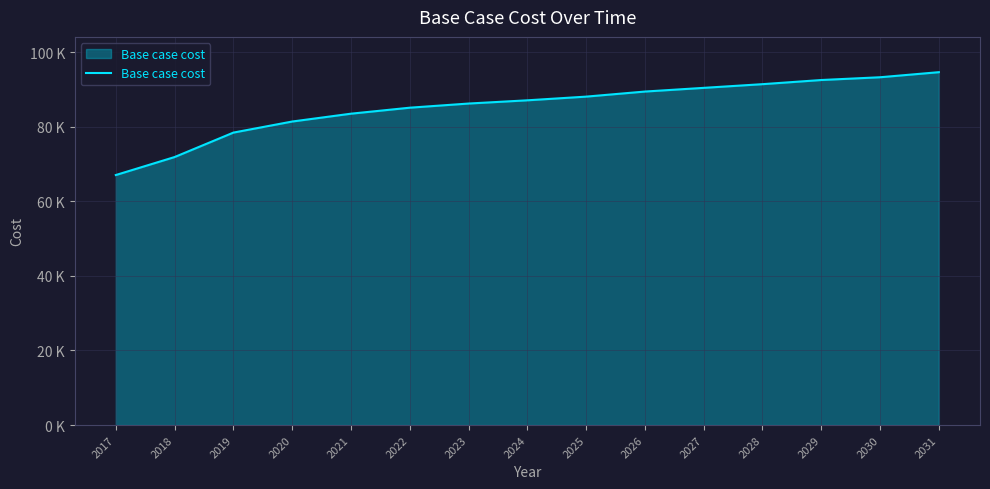

Reading right to left, what are all the values shown in this chart?

2031=94641.2	2030=93280.5	2029=92538.3	2028=91425.0	2027=90435.4	2026=89445.7	2025=88085.0	2024=87095.4	2023=86229.5	2022=85116.2	2021=83508.1	2020=81405.2	2019=78436.3	2018=71880.2	2017=67055.8